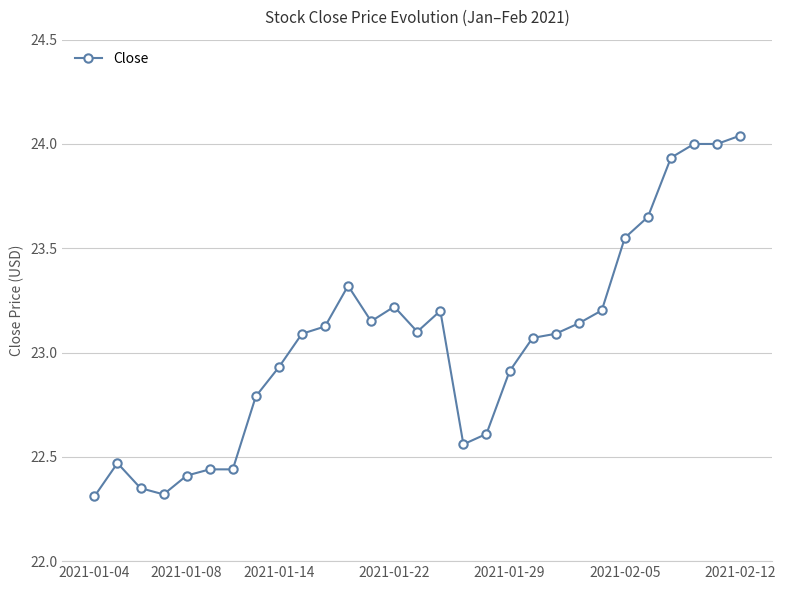

True or false: the data has more than 2 interior local peaks.

True